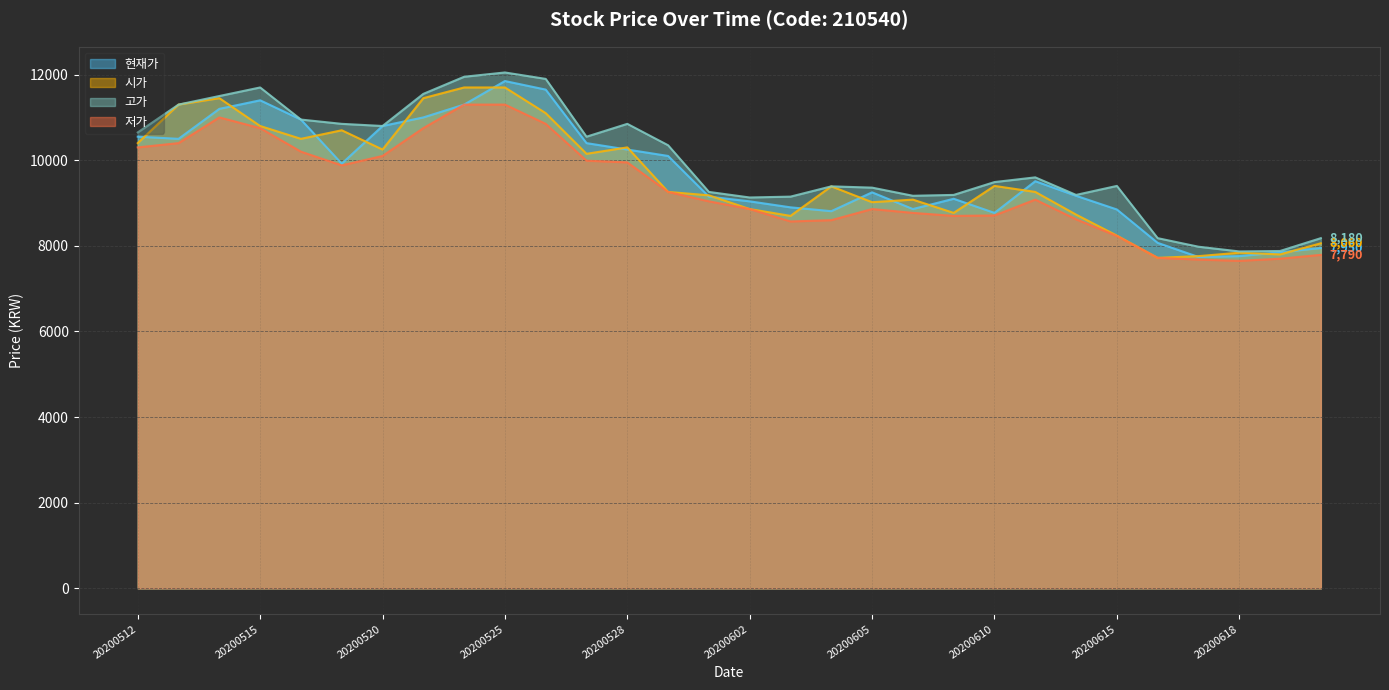

Which series changed the most between 20200605 and 20200615?

시가